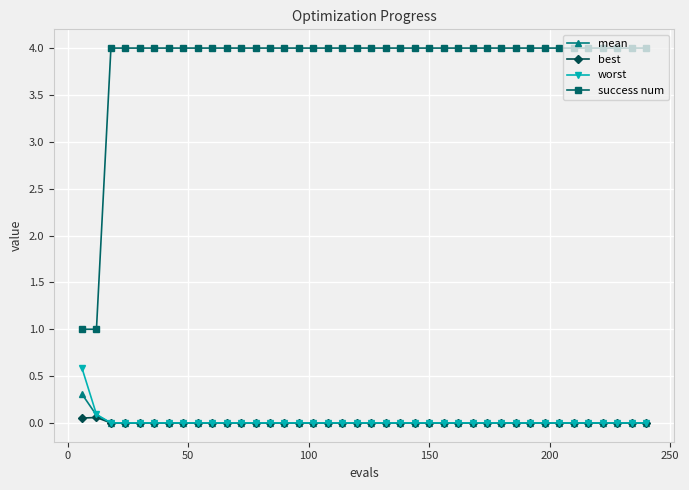

Which series has the widest spread of values?

success num